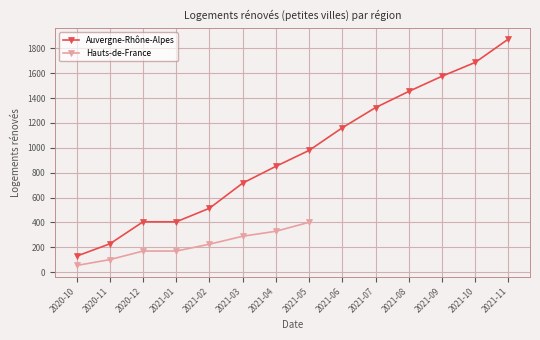

The value of Auvergne-Rhône-Alpes at 2021-04 is 851. True or false?

True